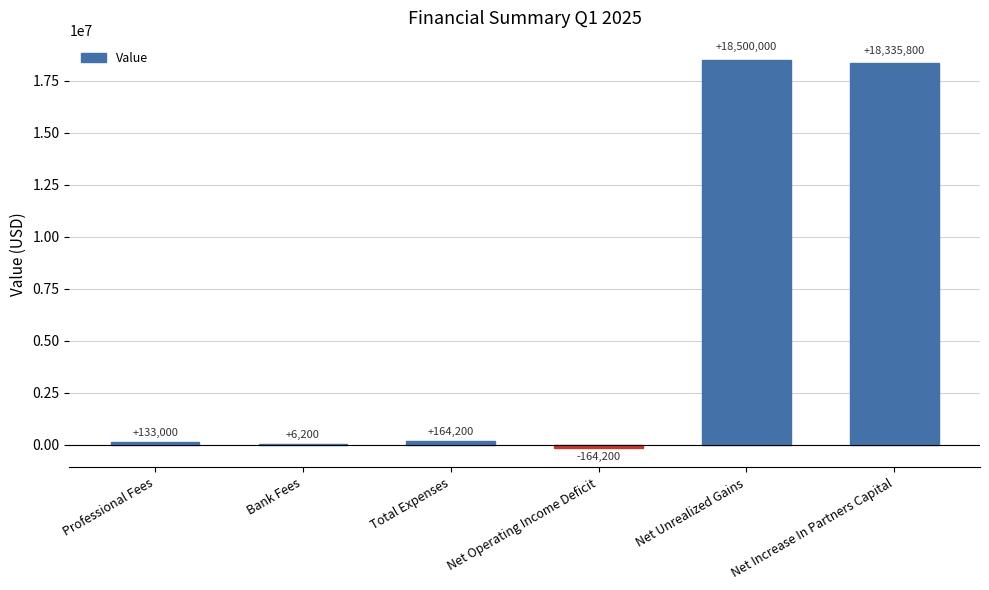

How many distinct data groups are displayed?

1